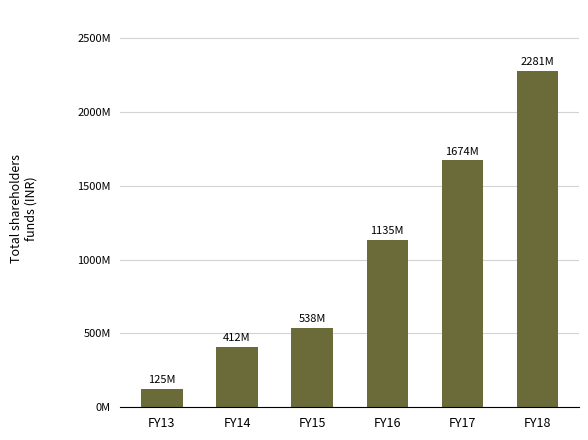

Are the bars horizontal?

No